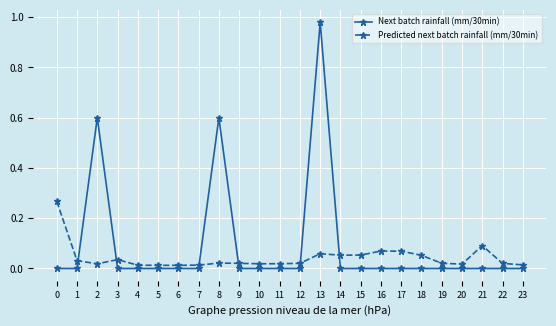

The Predicted next batch rainfall (mm/30min) series shows 0.0 at 3. True or false?

True